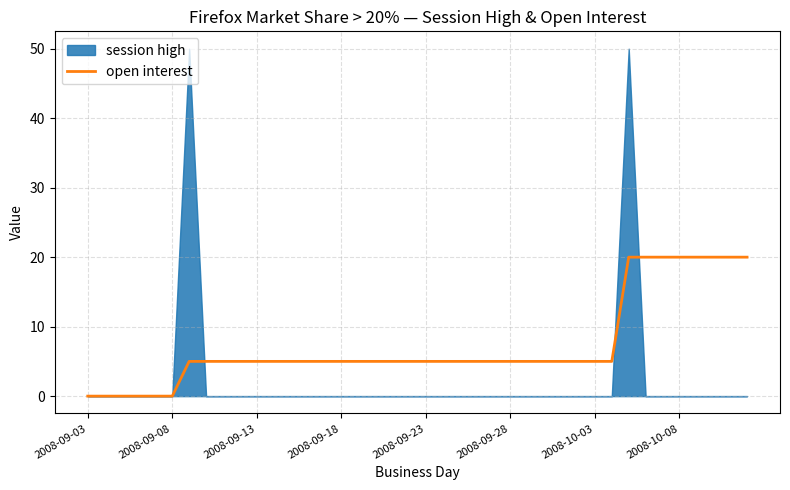

What is the label of the 2nd point from the left?

2008-09-08